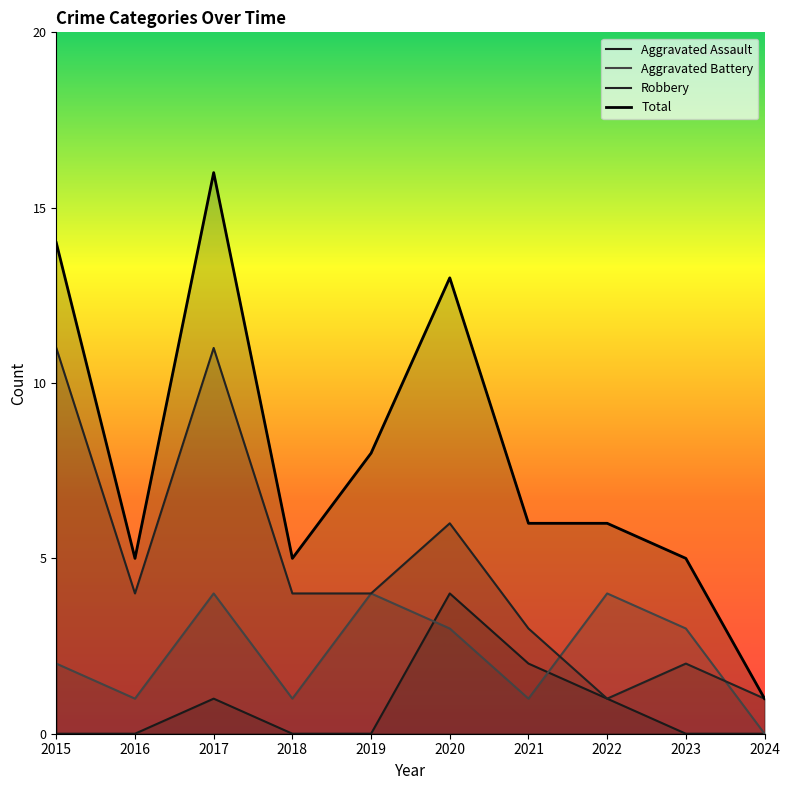

What is the value of the Aggravated Battery point at the 8th from the left?

4